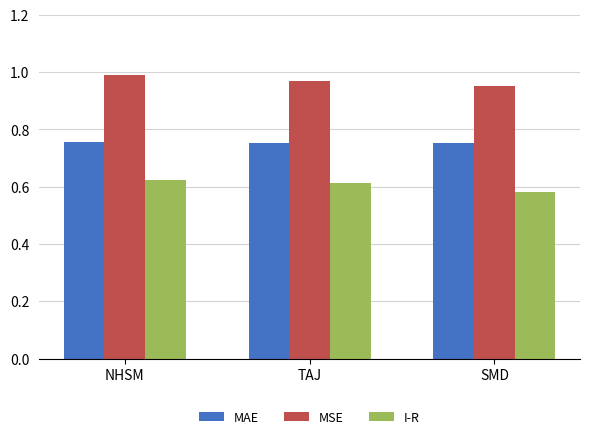

At which label is MSE closest to 0?

SMD